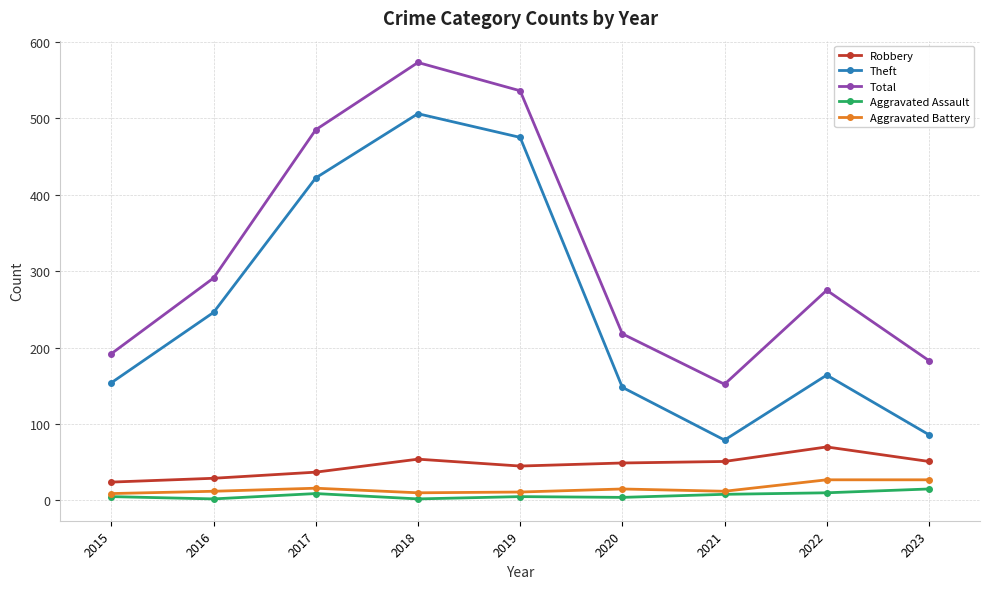

How many lines are shown in the chart?

5